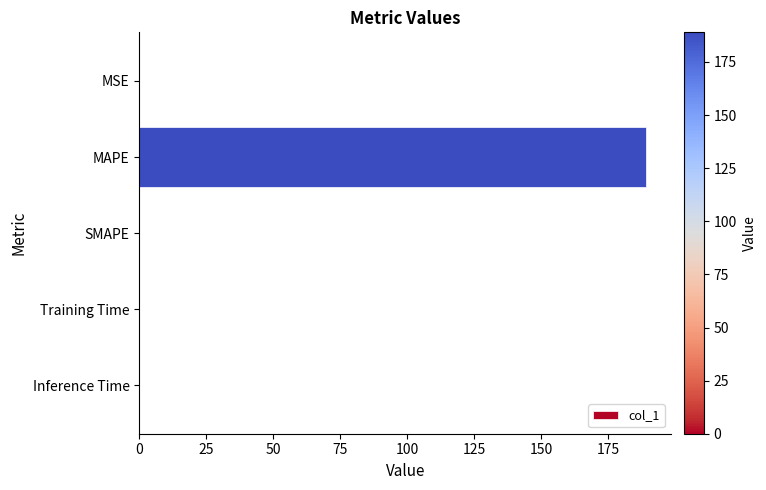

Is it true that the value at SMAPE is 76.9?

False